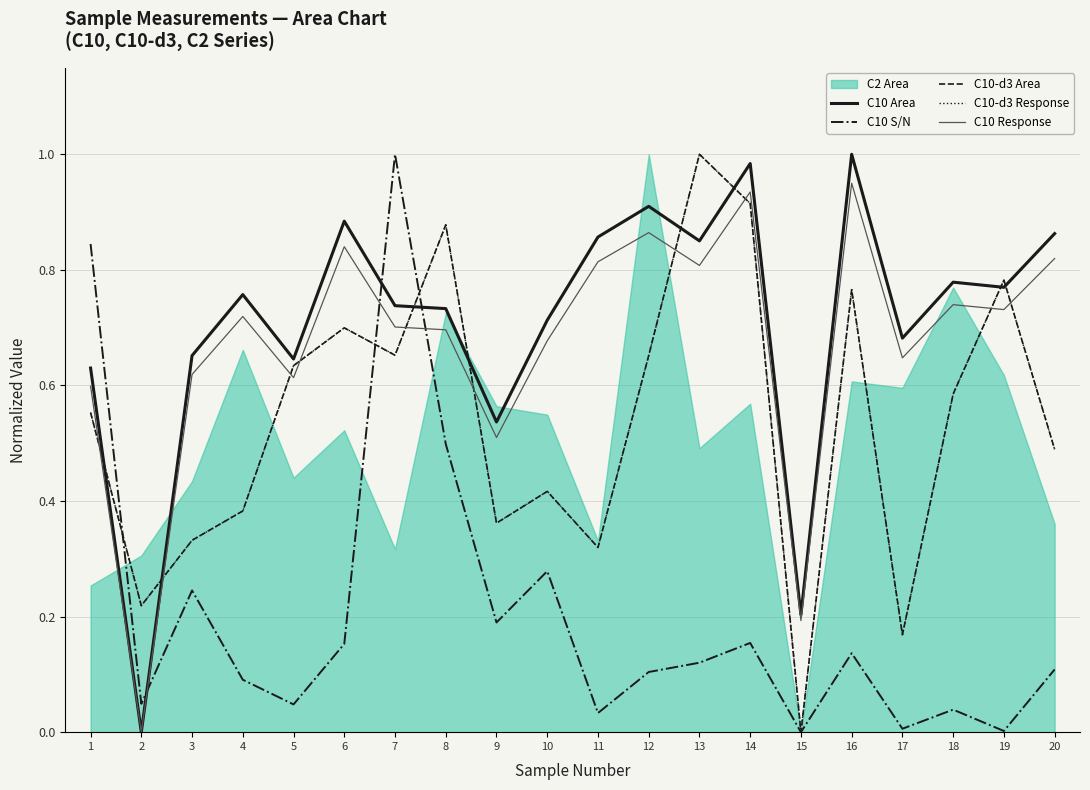

How many data points does each series have?

20